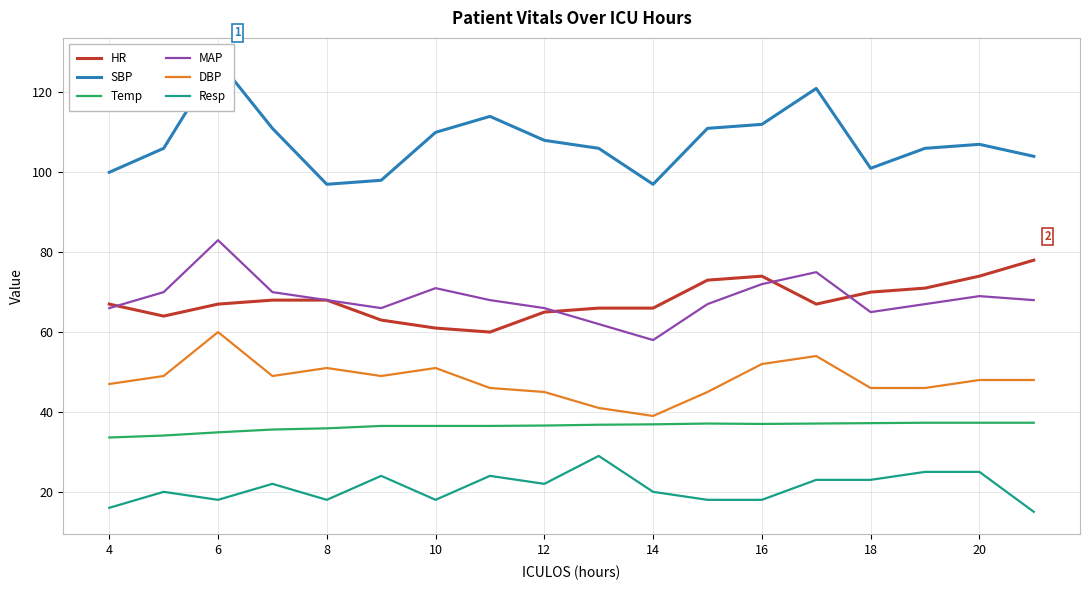

What is the value of the MAP point at the 7th from the left?

71.0